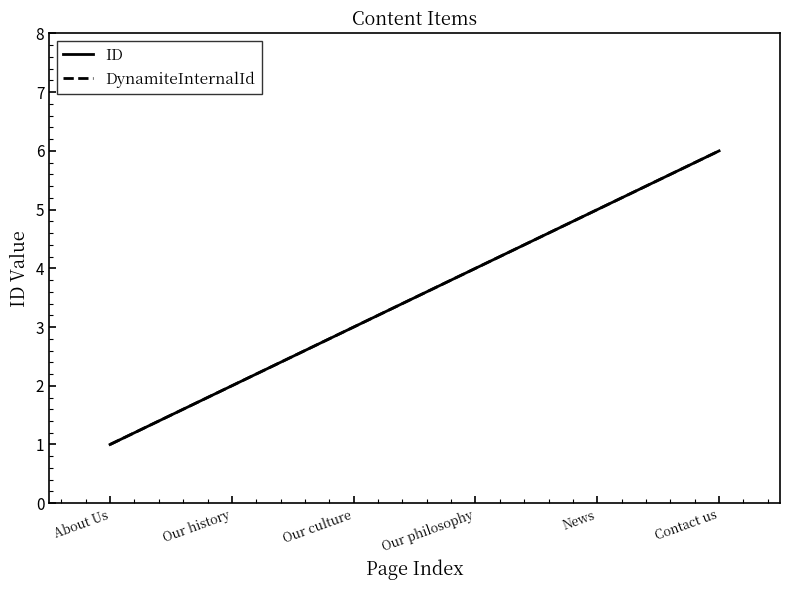

Does the chart display data point markers on the line(s)?

No